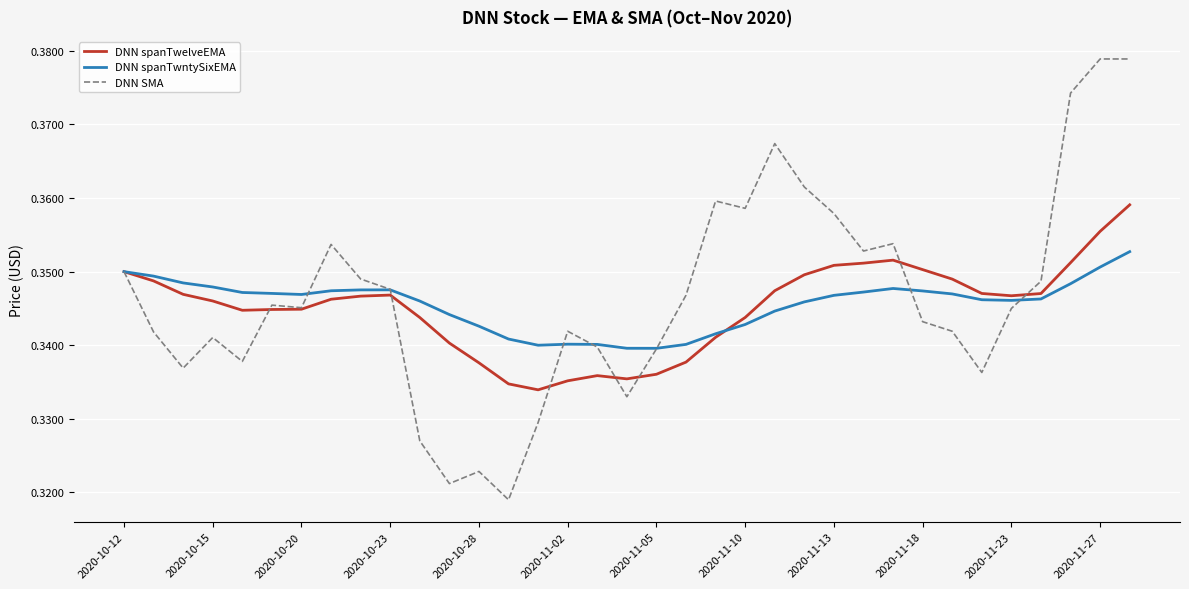

Which series has the largest range (max minus min)?

DNN SMA